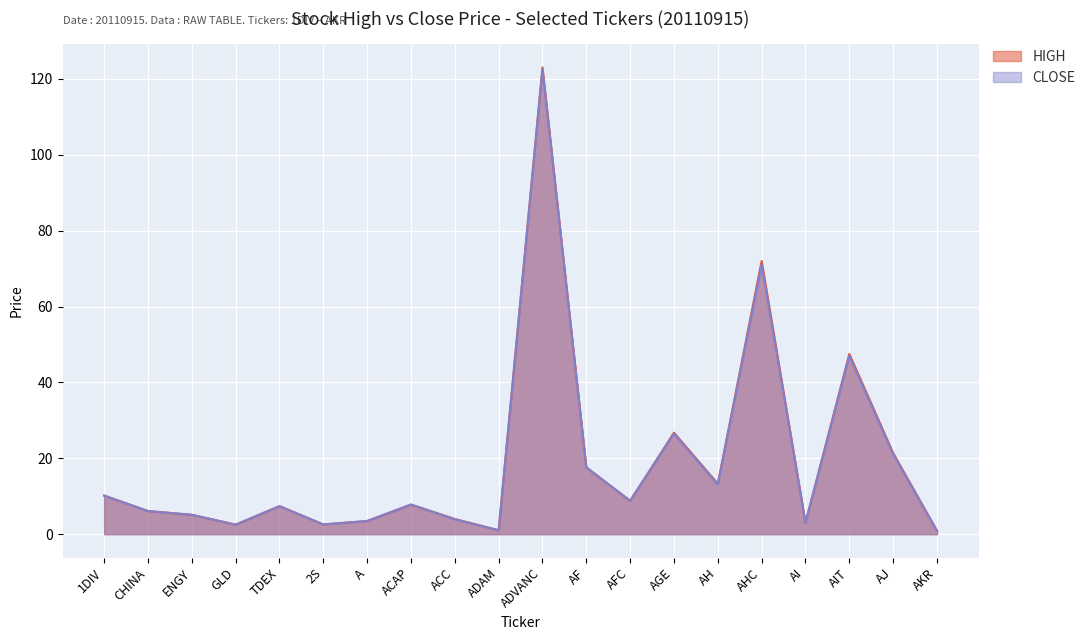

Which series changed the most between 2S and AFC?

HIGH